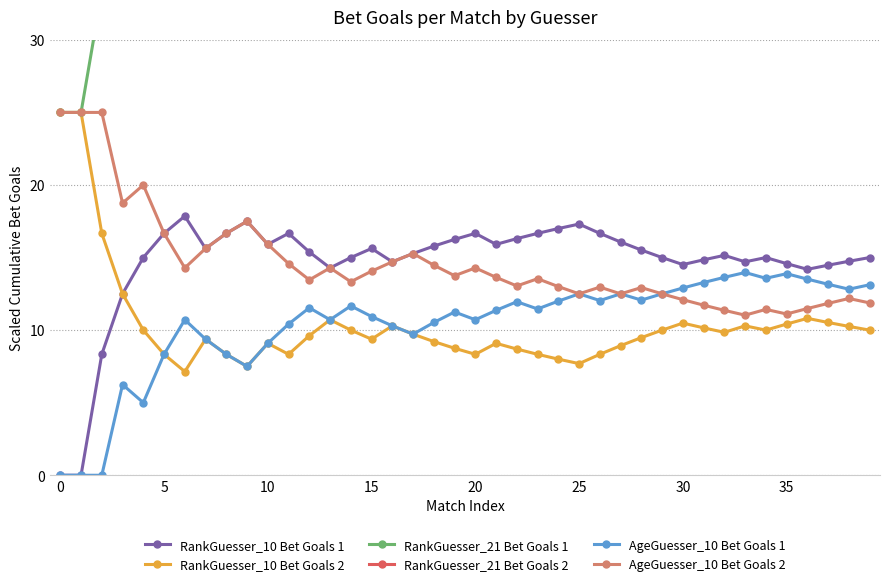

At how many categories does at least one series exceed 20?

40